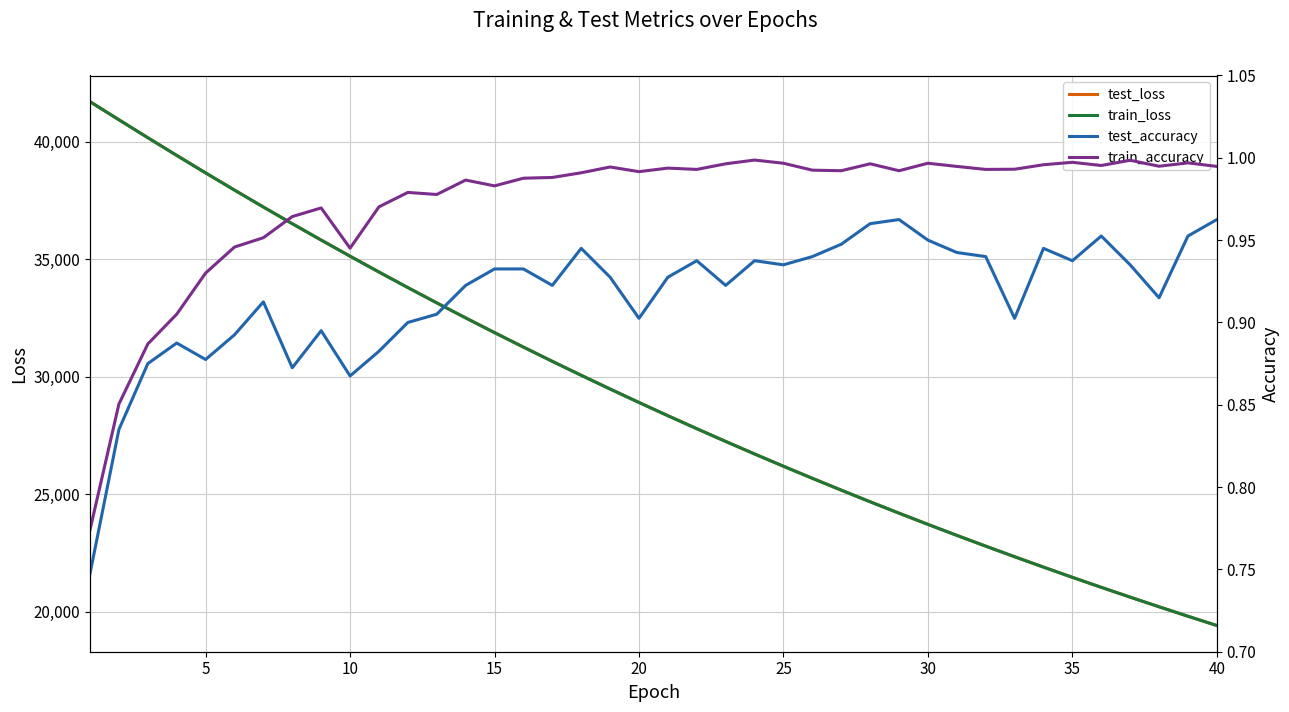

True or false: test_loss has more than 1 points higher than both neighbors.

False